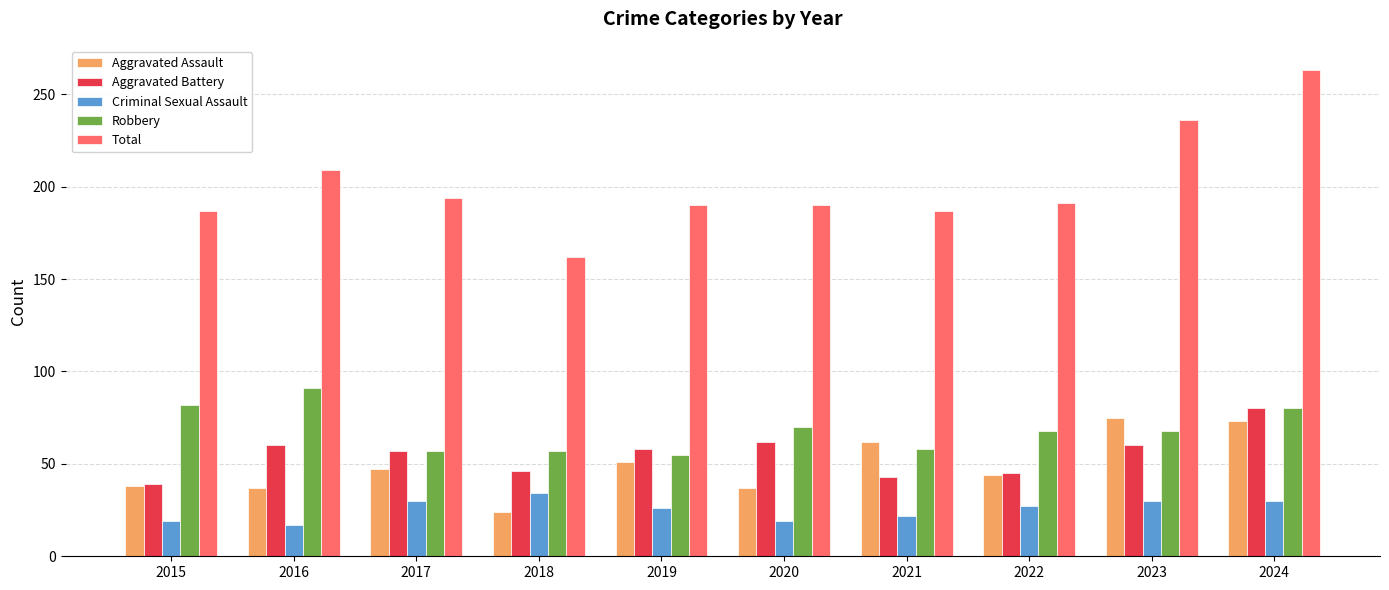

Are the bars horizontal?

No